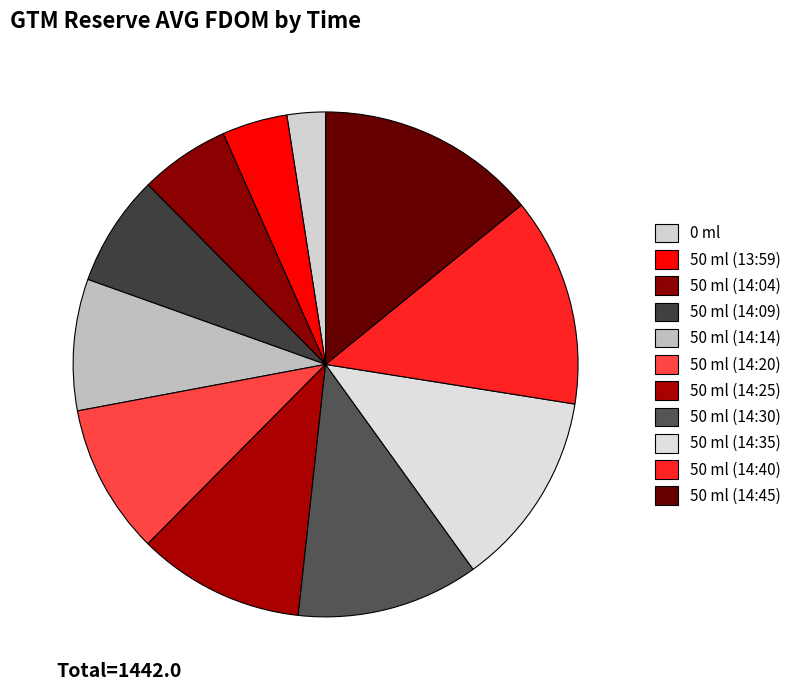

What is the ratio of the value at 50 ml (14:09) to the value at 50 ml (14:04)?

1.2